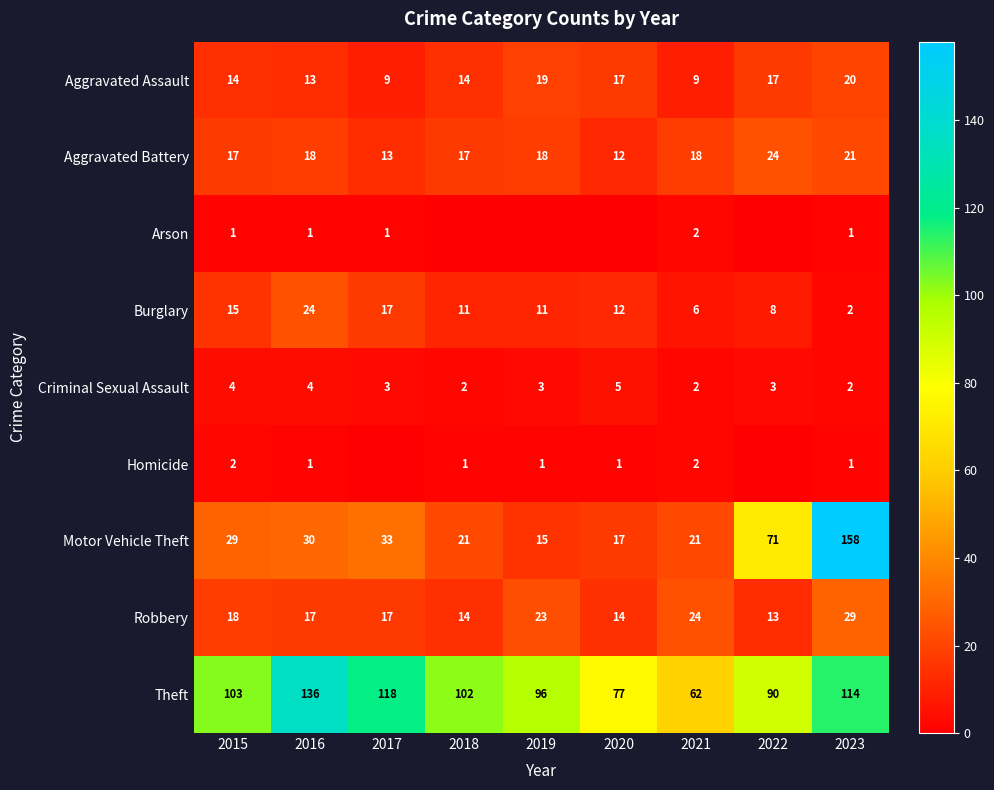

At which label does Criminal Sexual Assault reach its peak?

2020